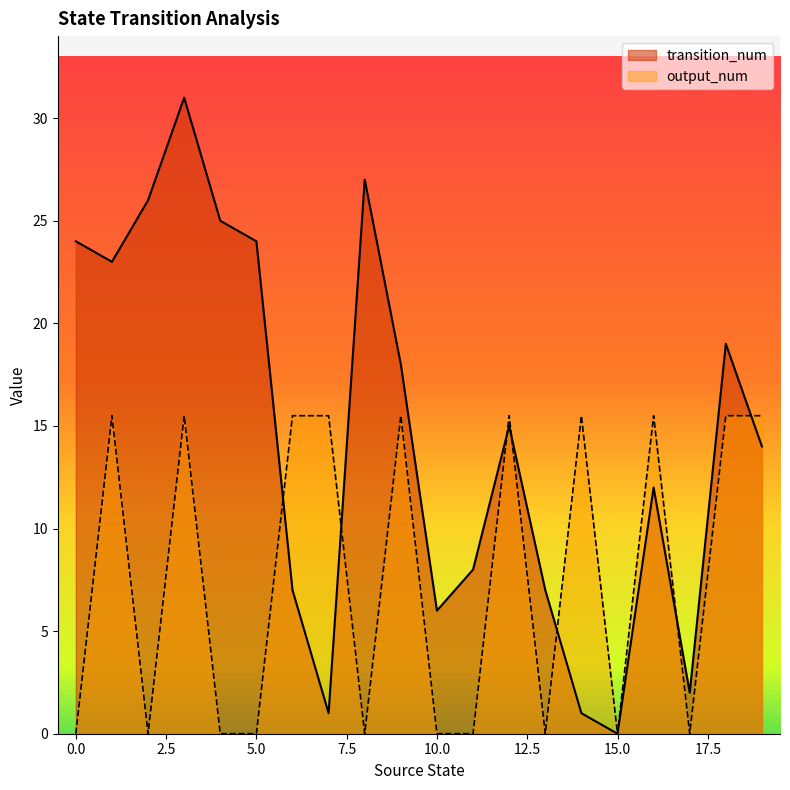

In output_num, how many points are lower than both neighbors (excluding endpoints)?

5